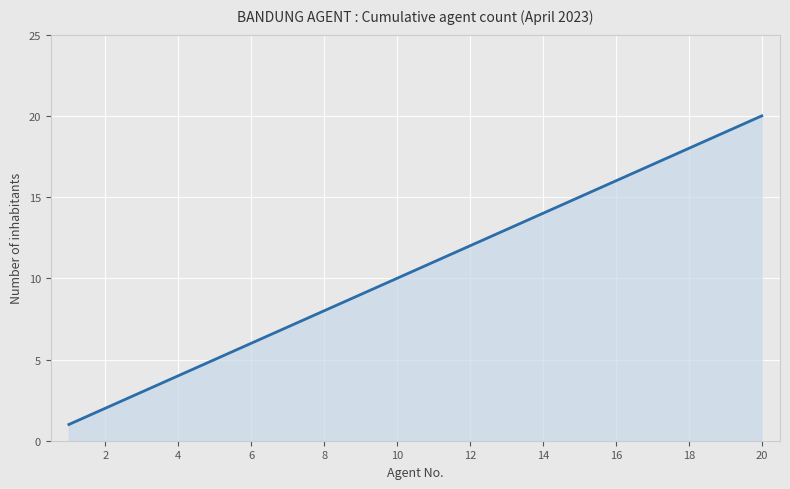

What is the difference between the maximum and minimum values?

19.0